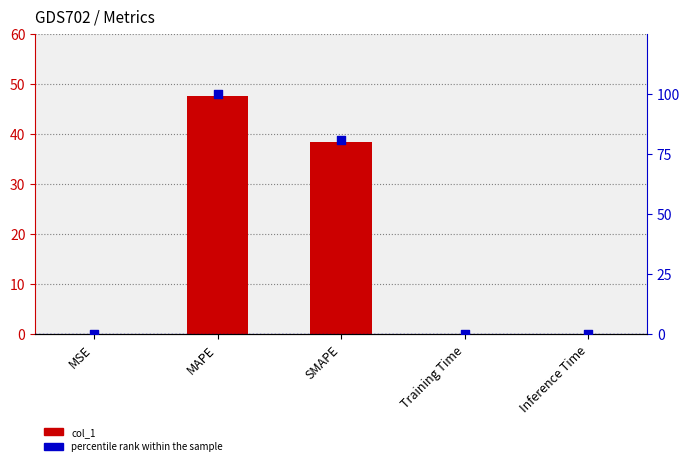

What is the total value across all series at Inference Time?

0.2